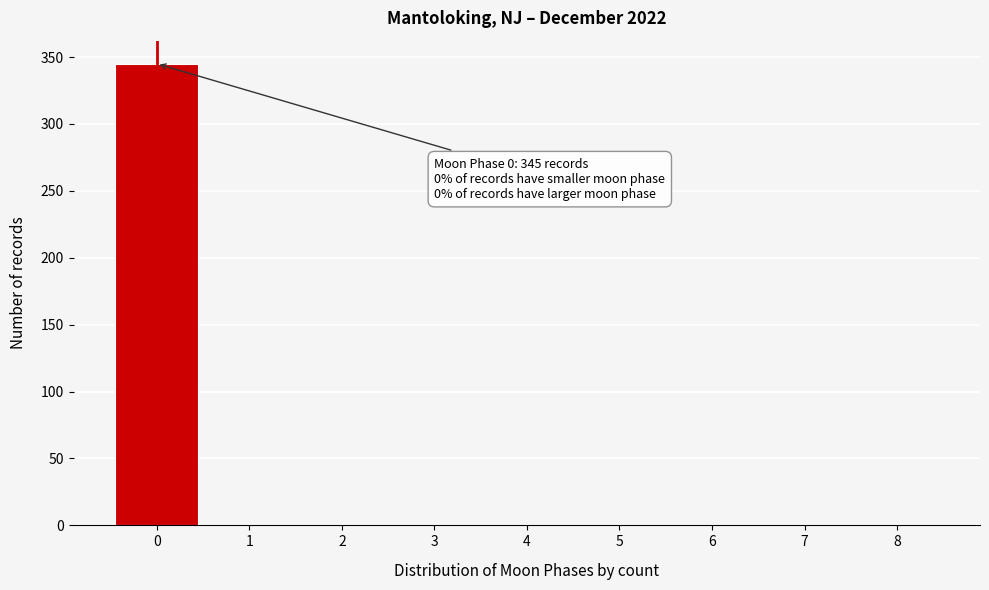

Reading left to right, what are all the values shown in this chart?

0=345	1=0	2=0	3=0	4=0	5=0	6=0	7=0	8=0